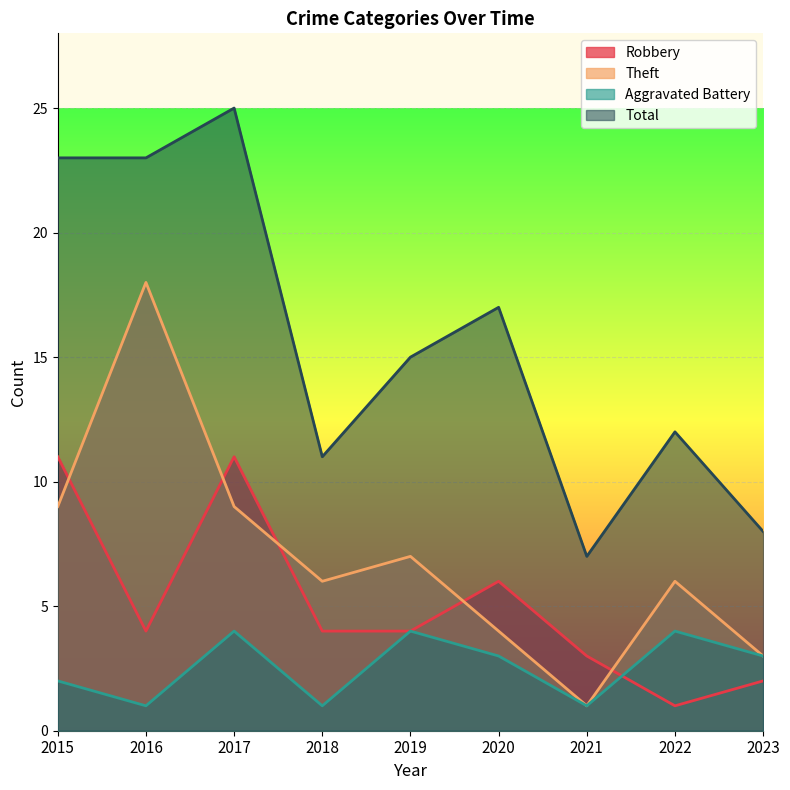

Which has a higher value, 2022 or 2021?

2021